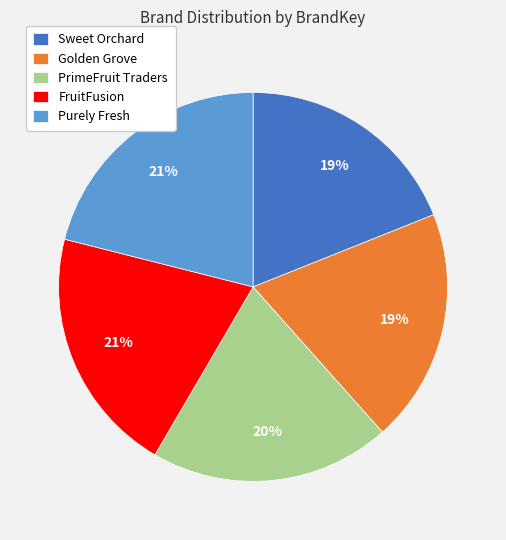

Does Golden Grove represent more than half of the total?

No